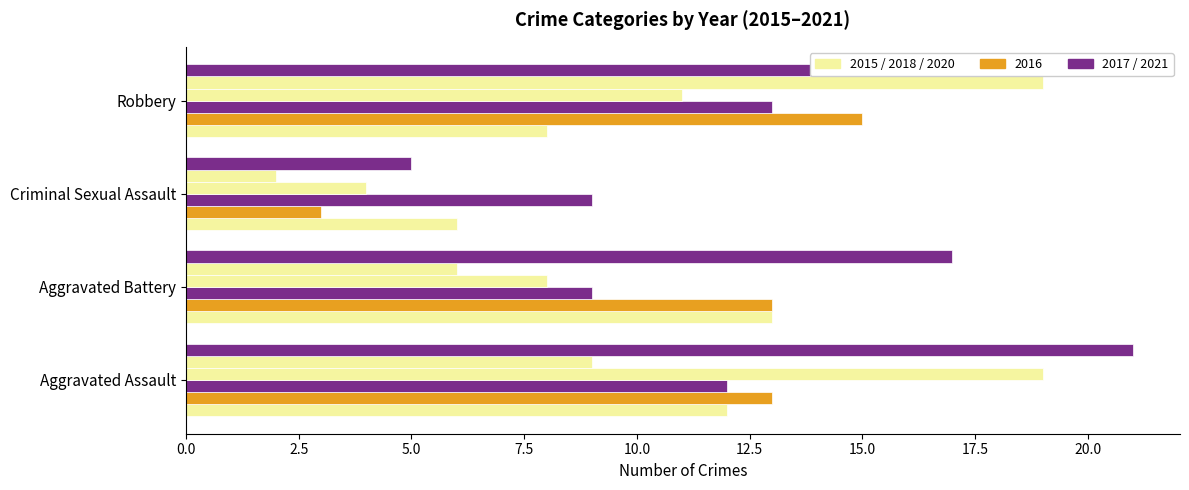

How many data points does each series have?

4